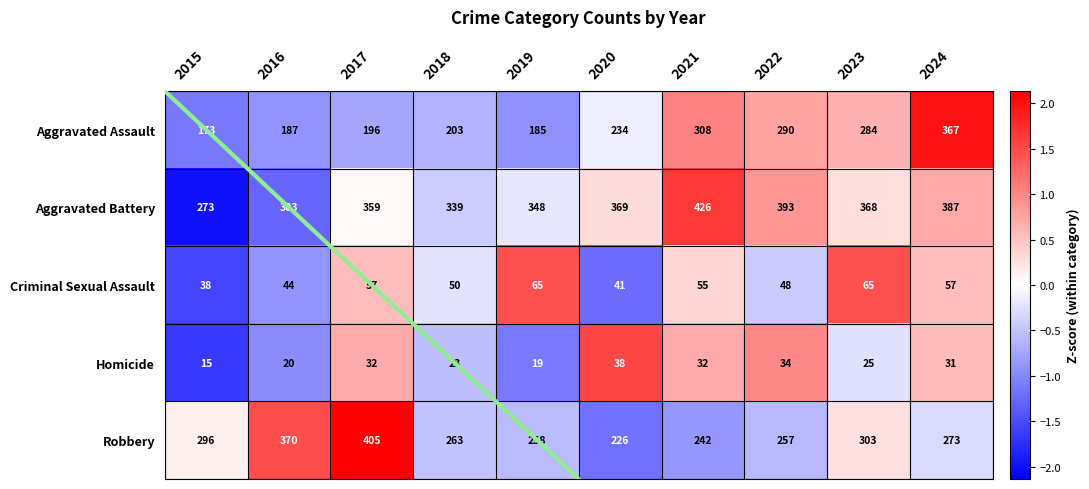

What is the spread (max minus min) of values at 2019?

329